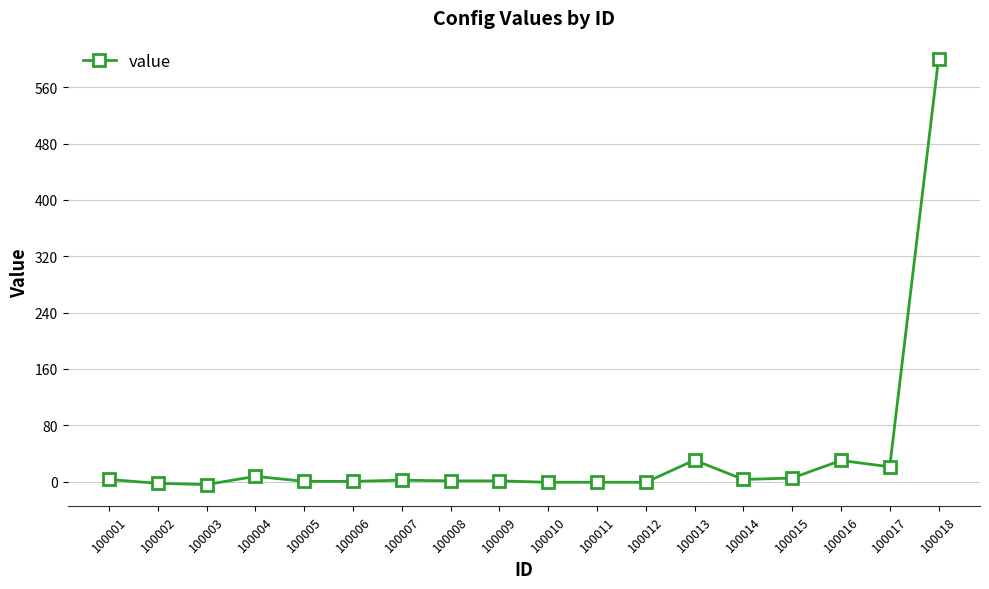

What is the difference between the second highest and minimum values?

34.7